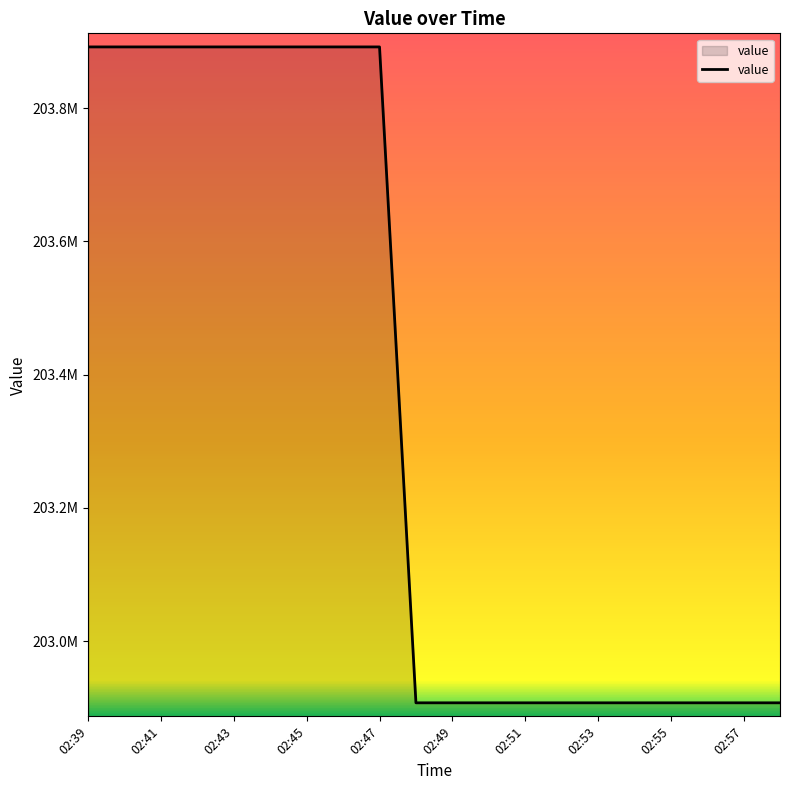

What is the difference between the second highest and second lowest values?

984542